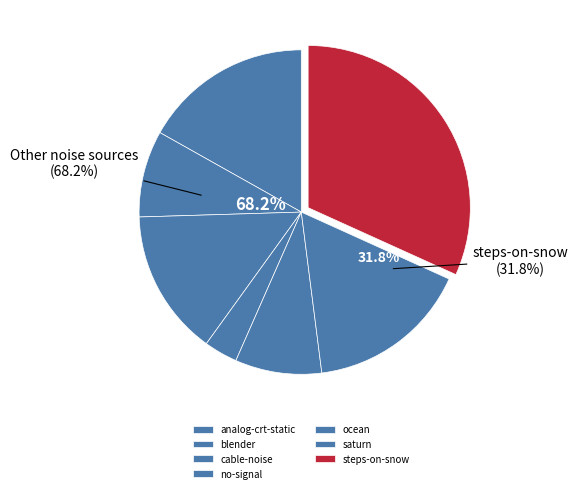

To the nearest percent, what is the difference between the steps-on-snow and no-signal slice percentages?

28%